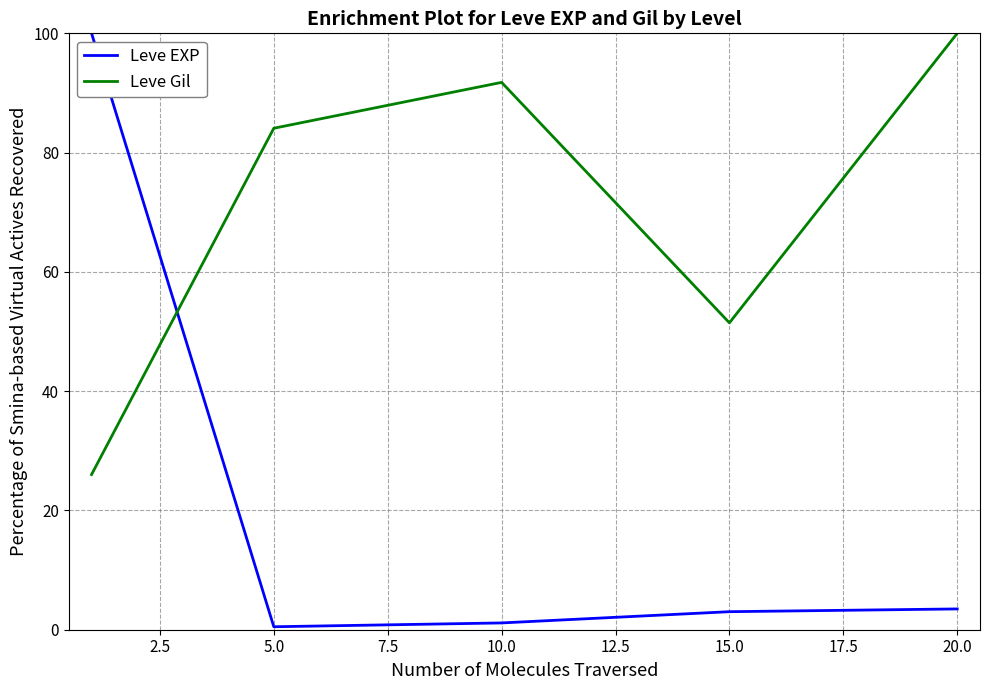

What is the maximum value for Leve EXP?

100.0